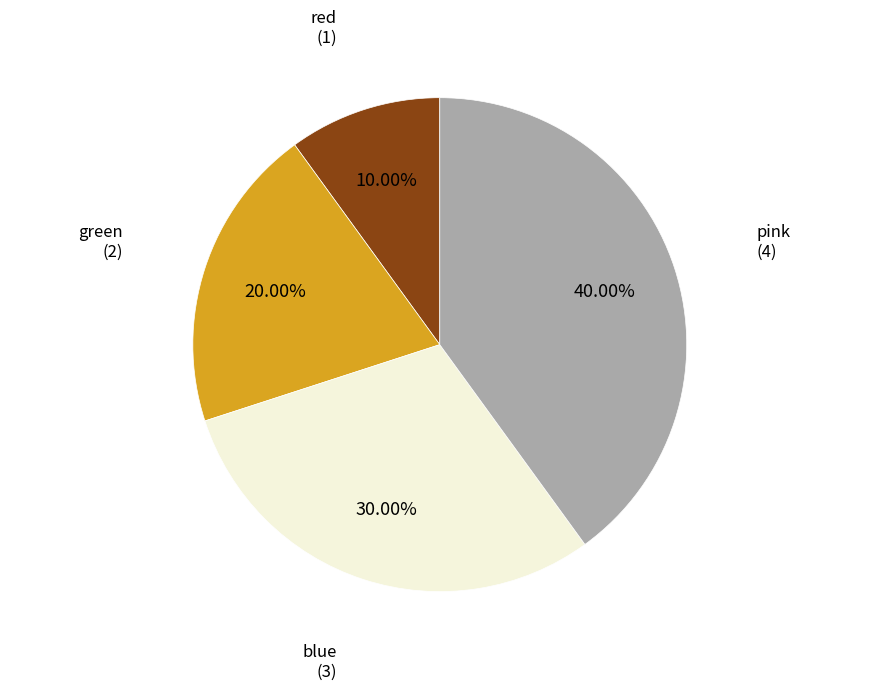

What is the ratio of the value at pink to the value at green?

2.0